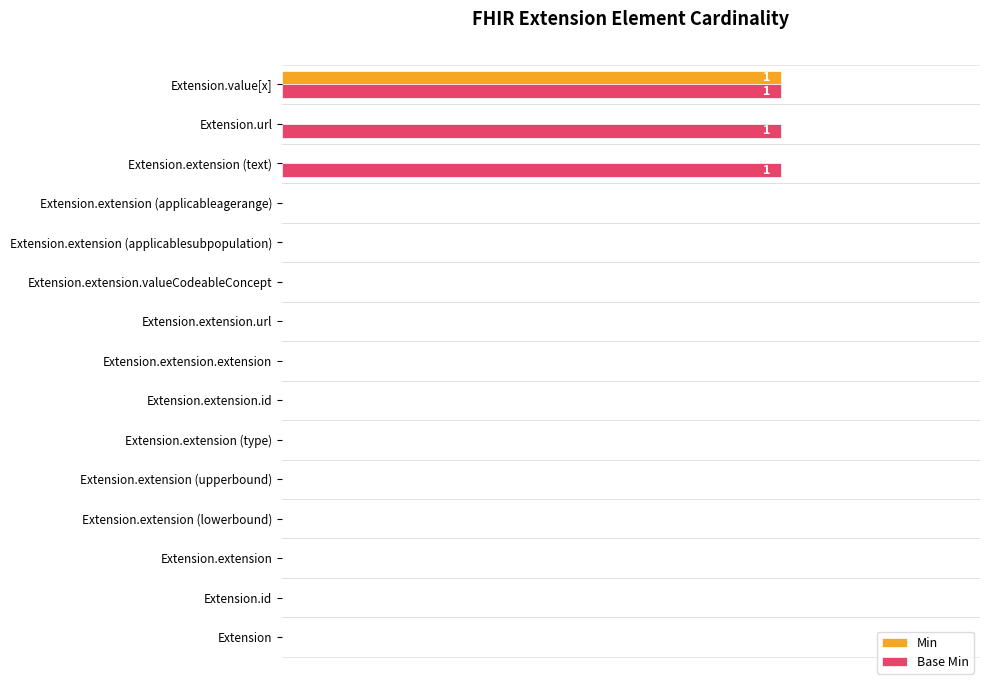

What are all the series names shown in the legend?

Min, Base Min